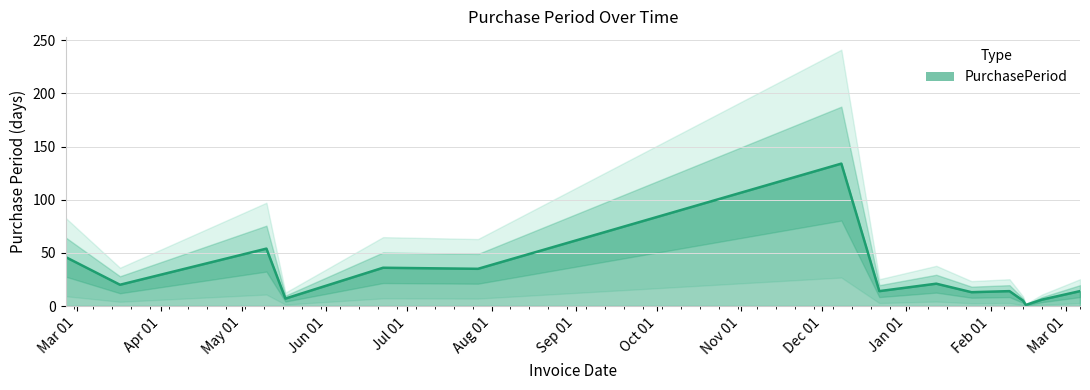

Count the number of categories in the chart.

15